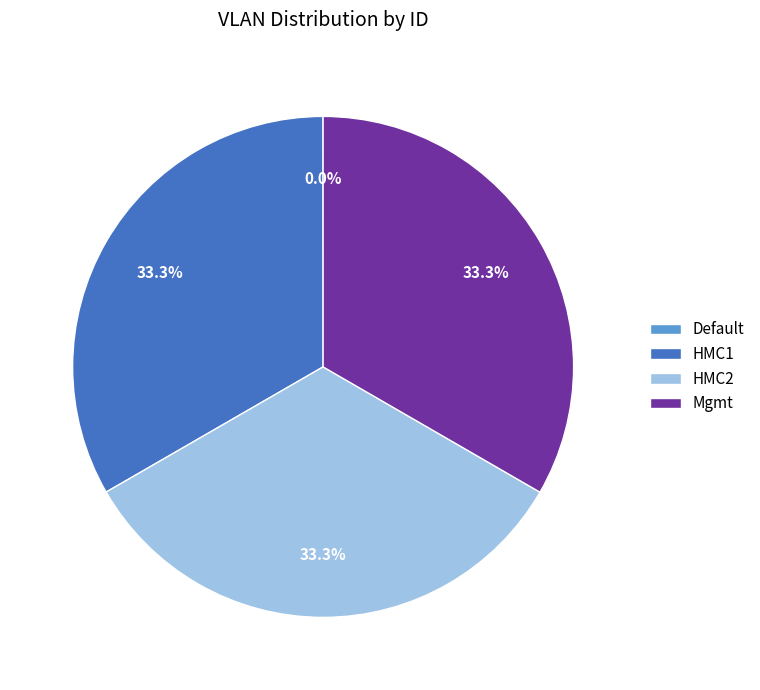

What percentage is NOT represented by HMC1?

66.7%